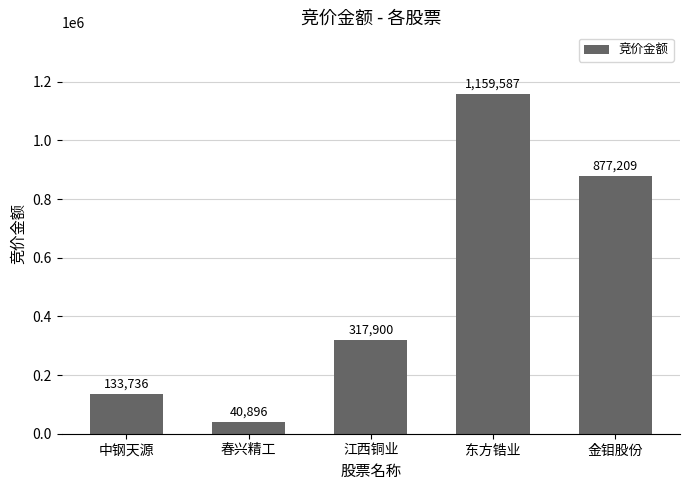

What is the label of the 3rd bar from the left?

江西铜业